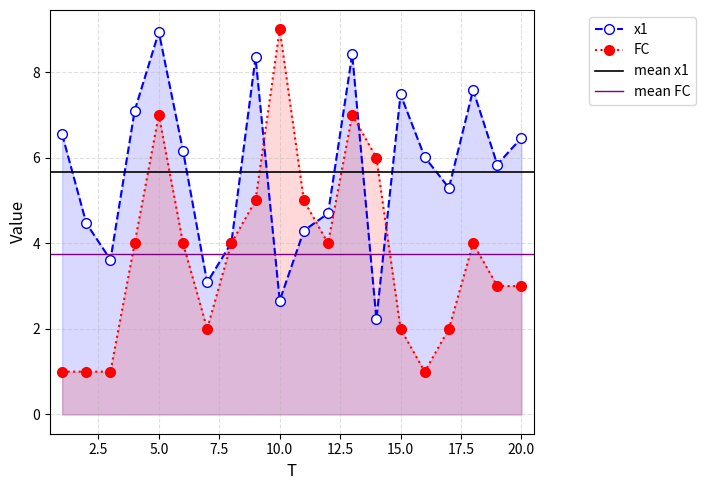

The x1 series shows 10.0 at 16. True or false?

False